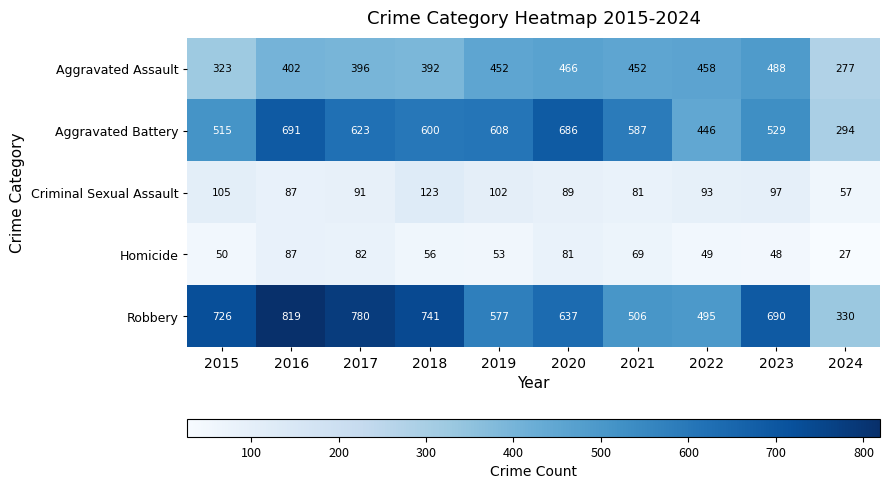

What is the highest value of the Homicide series?

87